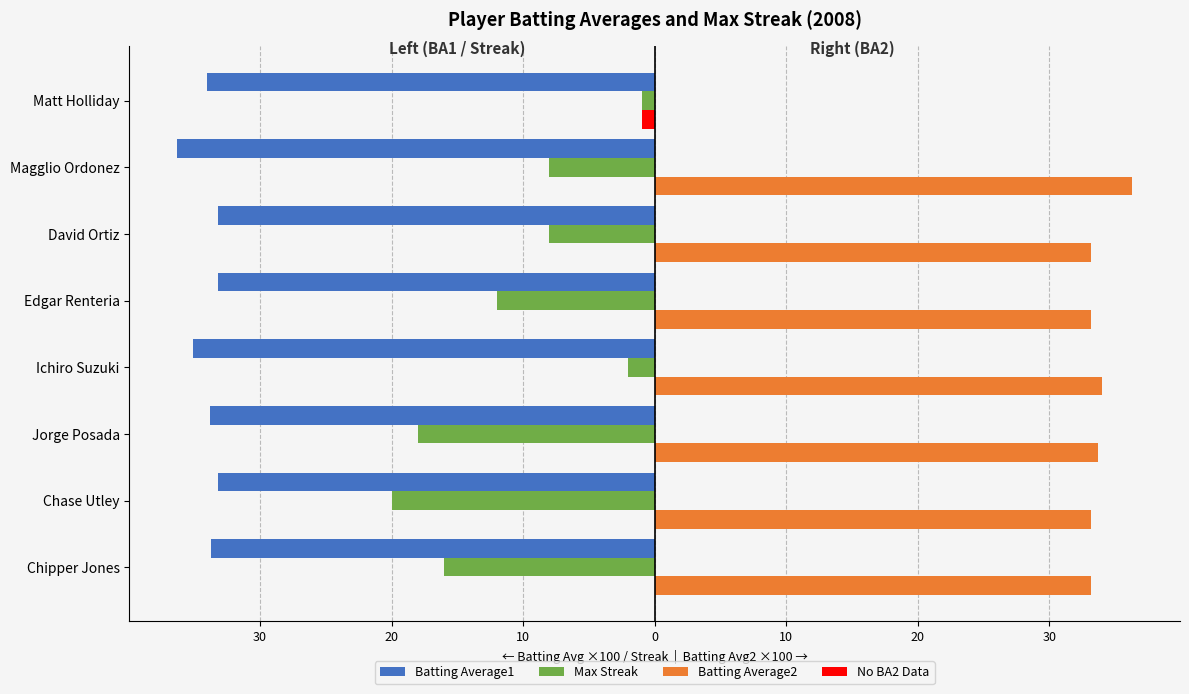

Reading right to left, what are all the values shown in this chart?

Batting Average1: -34.0	-36.3	-33.2	-33.2	-35.1	-33.8	-33.2	-33.7
Max Streak: -1.0	-8.0	-8.0	-12.0	-2.0	-18.0	-20.0	-16.0
Batting Average2: 0.0	36.3	33.2	33.2	34.0	33.7	33.2	33.2
No BA2 Data: -1.0	0.0	0.0	0.0	0.0	0.0	0.0	0.0